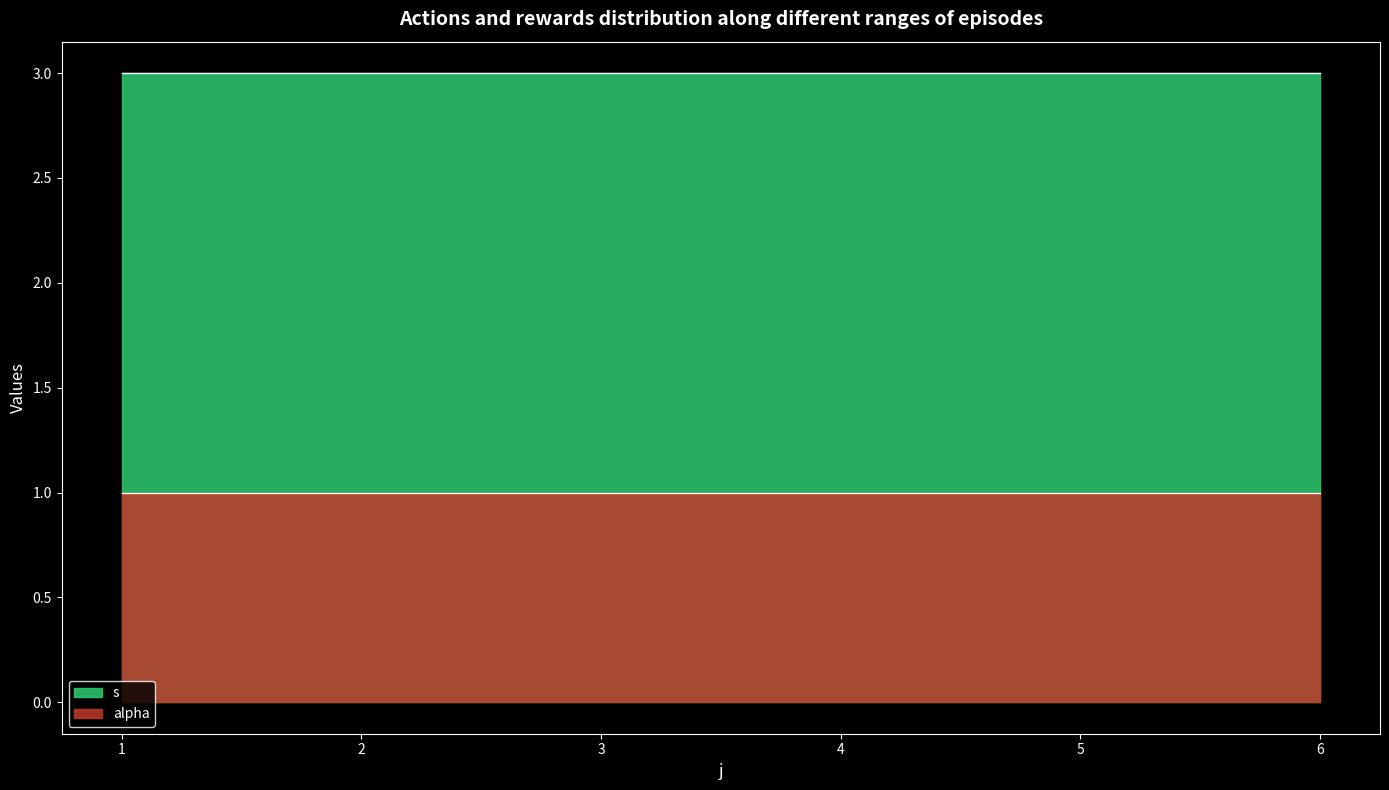

Read the alpha value at 1.

1